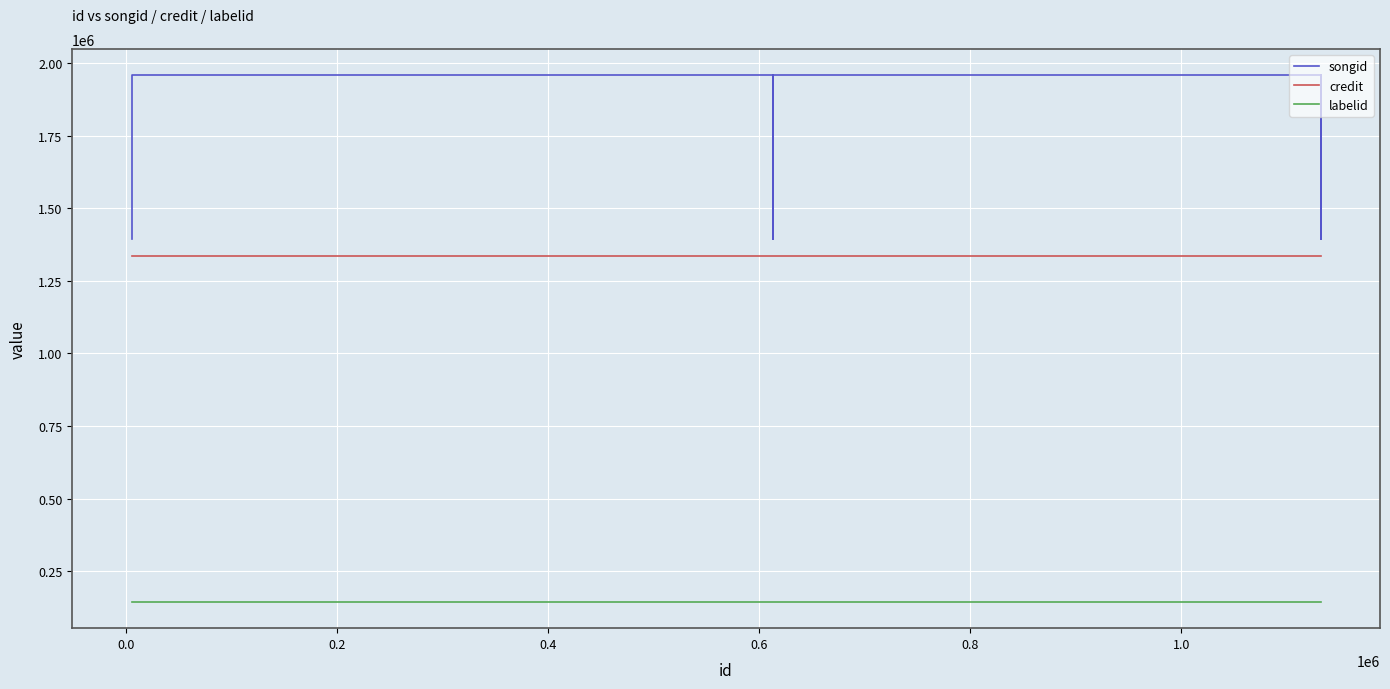

What is the total value across all series at 0.4?

3438129